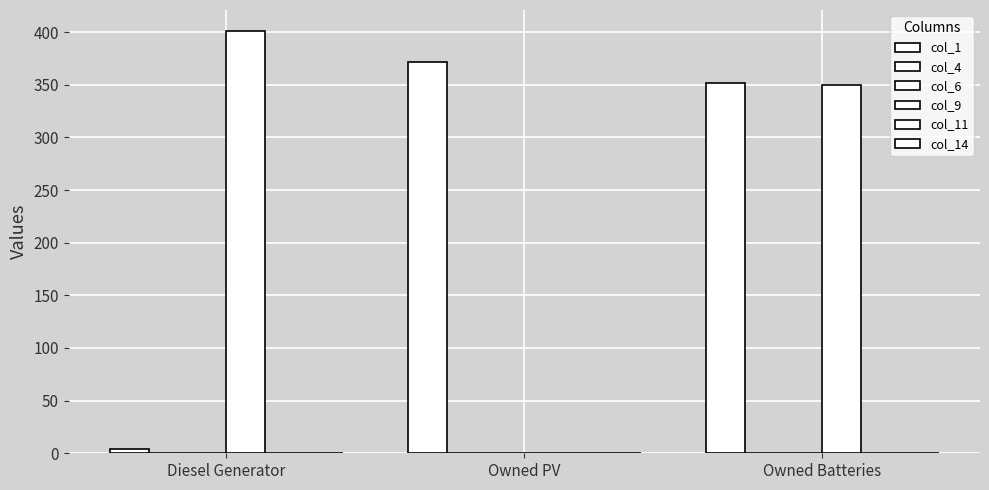

Rank the series by their maximum value, from lowest to highest.

col_4, col_6, col_11, col_14, col_1, col_9